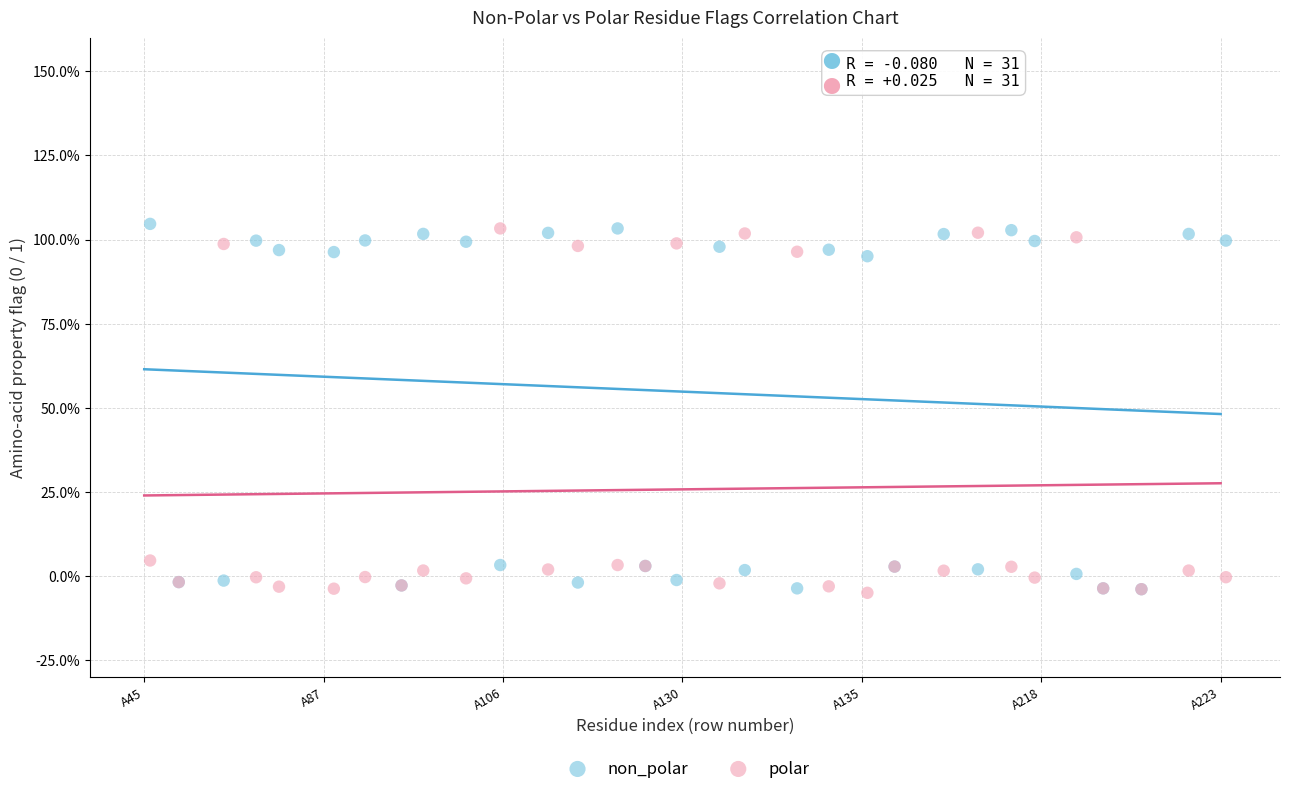

What are all the series names shown in the legend?

non_polar, polar